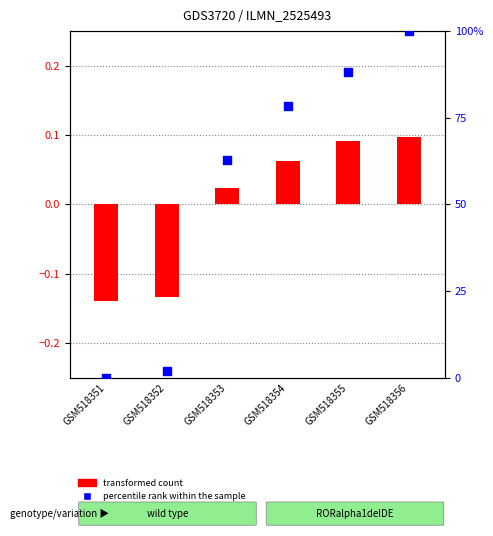

At which category is the sum across all series the highest?

GSM518356